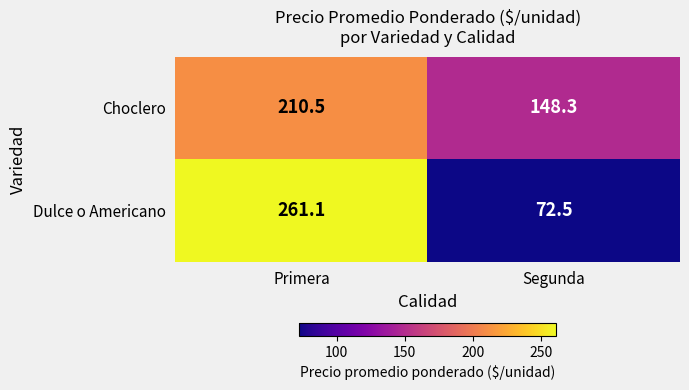

Is it true that Dulce o Americano equals 72.5 at Segunda?

True